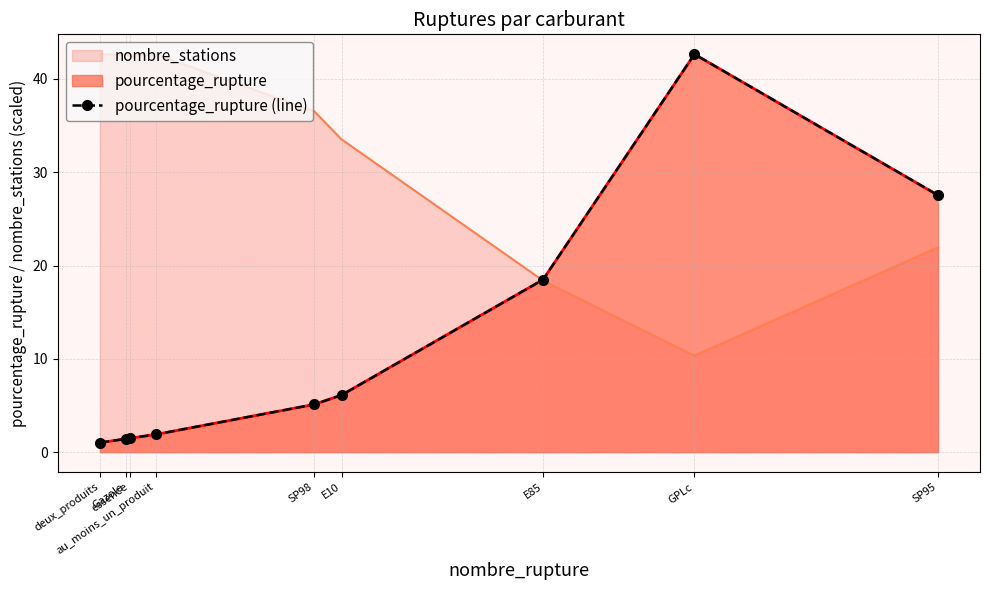

Approximately how many times larger is the value at GPLc compared to au_moins_un_produit?

22.4